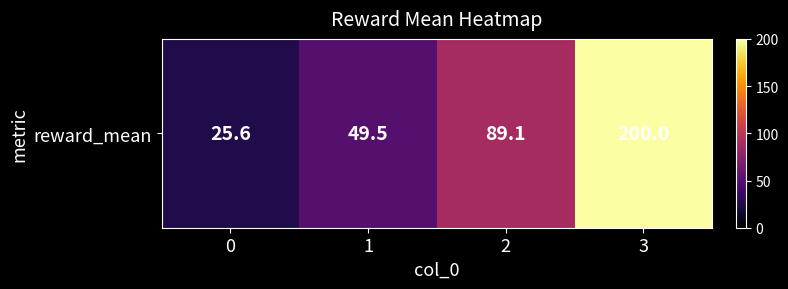

Reading left to right, list all the values displayed in this chart.

25.6	49.5	89.1	200.0